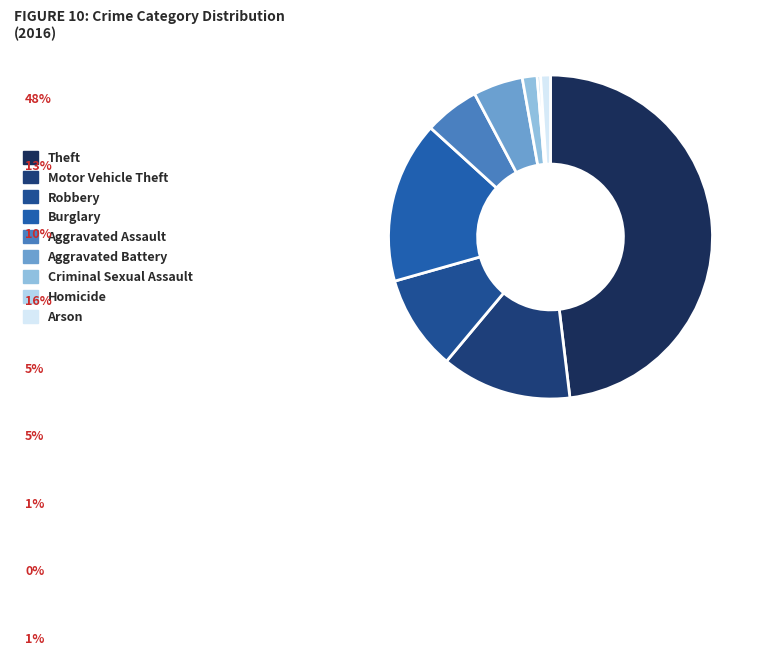

What is the largest slice in the pie chart?

Theft